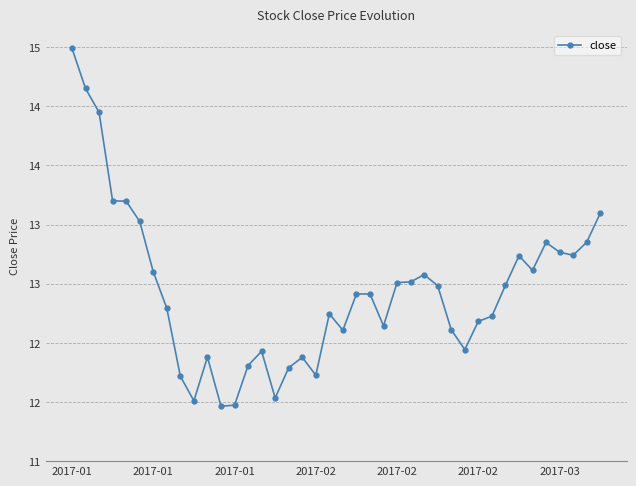

Does the chart have visible grid lines?

Yes